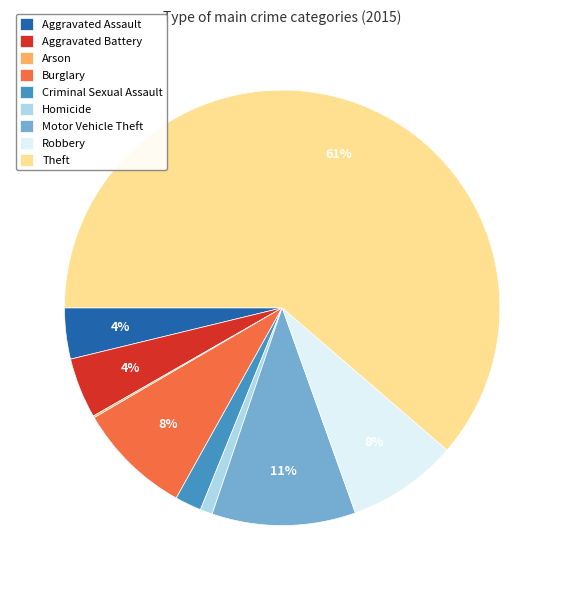

To the nearest percent, what percentage of the pie is Aggravated Assault?

4%